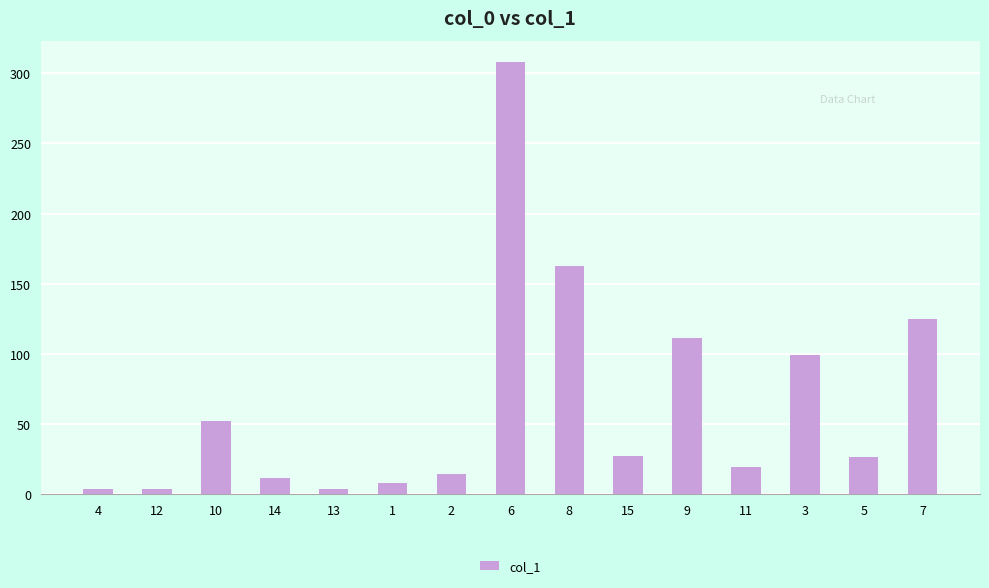

What is the maximum value shown in the chart?

307.8